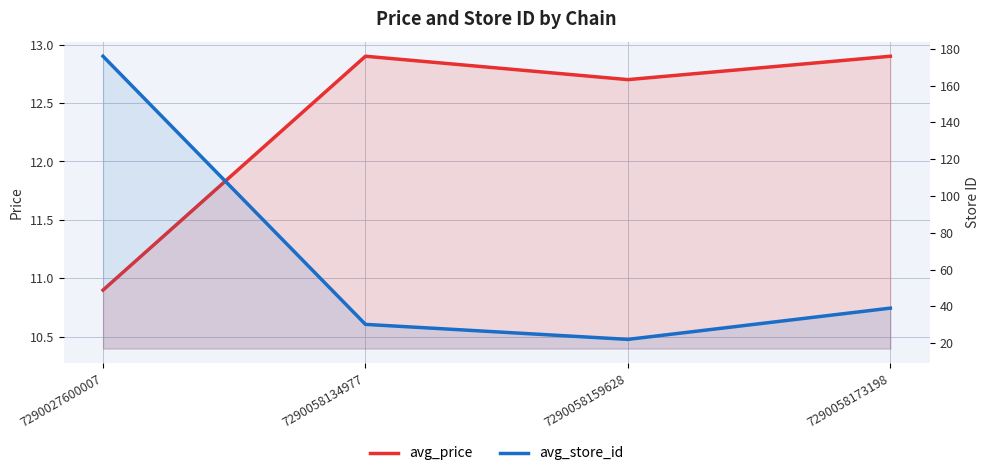

Reading left to right, what are all the values shown in this chart?

avg_price: 7290027600007=10.9	7290058134977=12.9	7290058159628=12.7	7290058173198=12.9
avg_store_id: 7290027600007=176.0	7290058134977=30.2	7290058159628=22.0	7290058173198=39.0